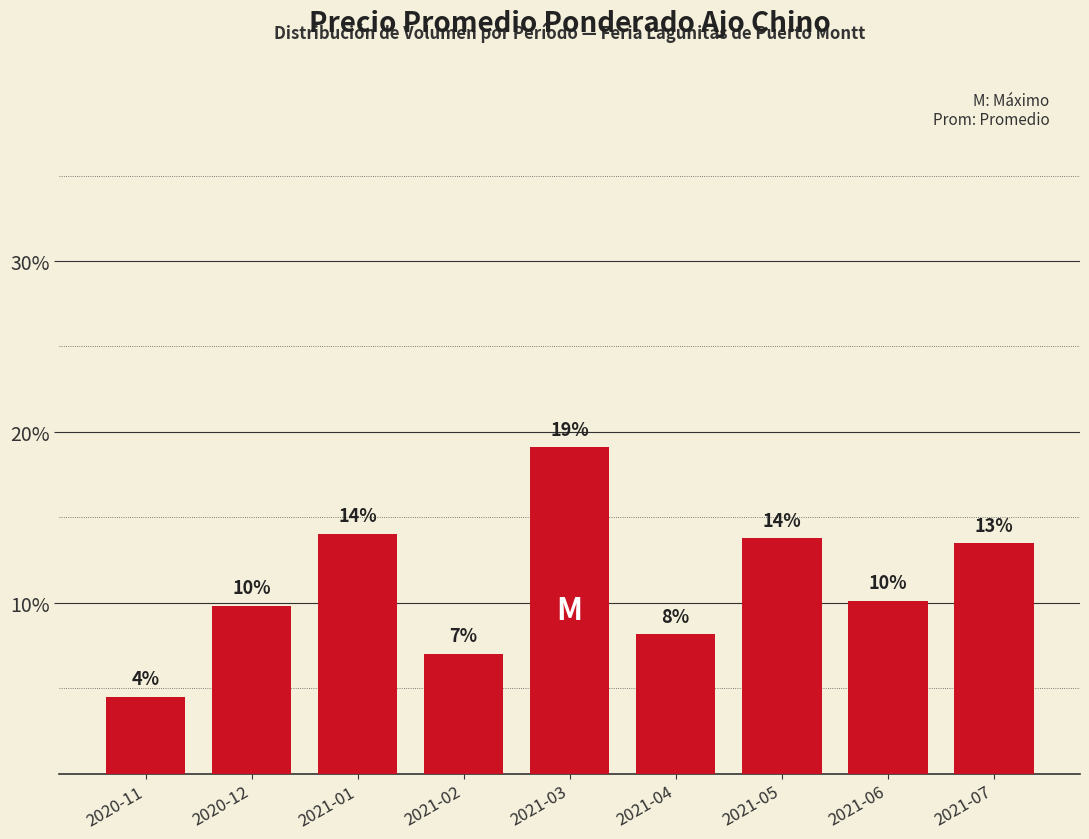

What is the sum of the values at 2021-04 and 2020-11?

0.1